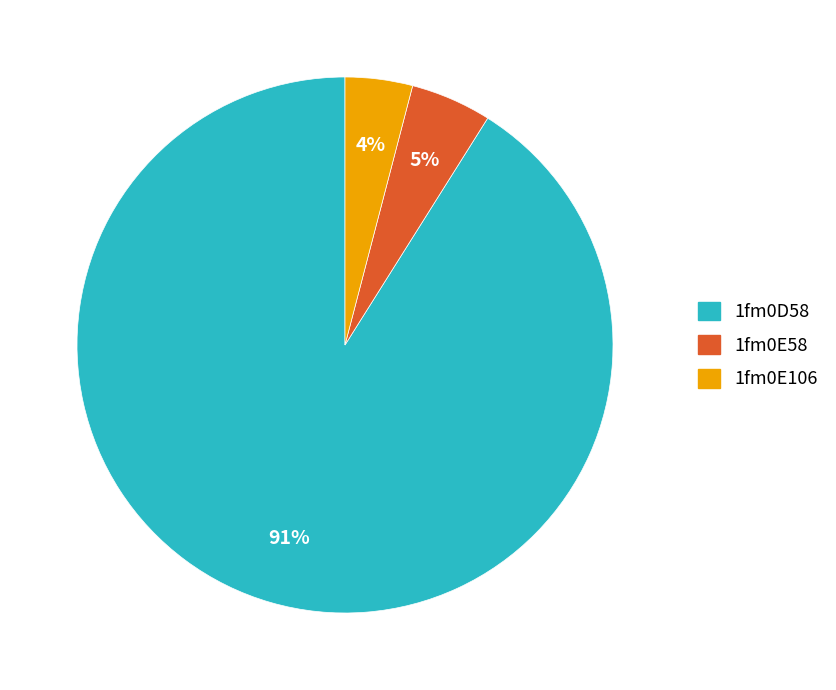

What is the smallest slice in the pie chart?

1fm0E106